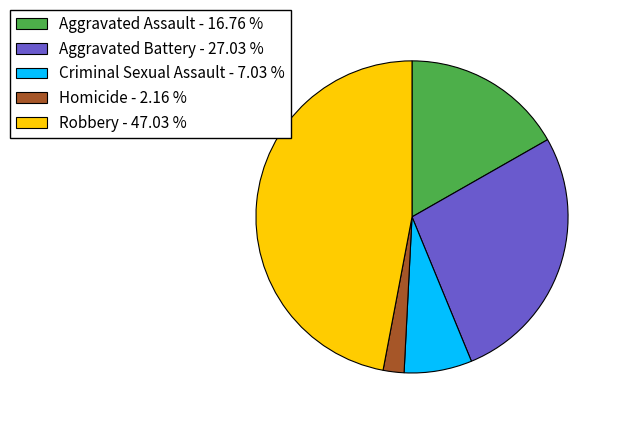

Which slice is the smallest?

Homicide